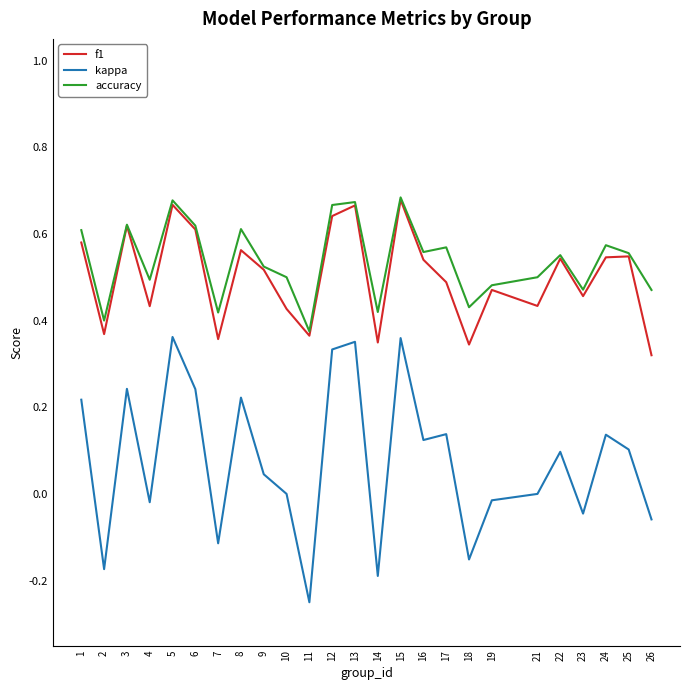

Is the value of kappa at 8 greater than the value of accuracy at 21?

No